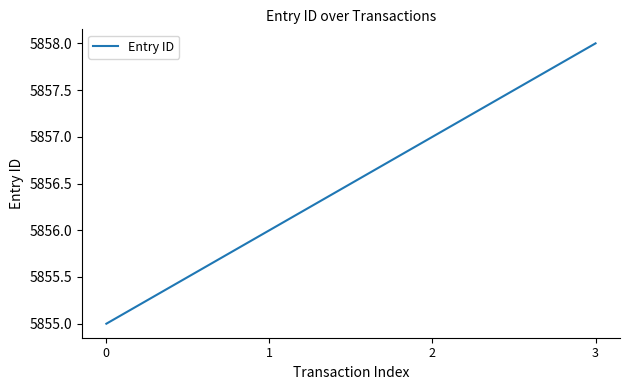

True or false: the data shows 5857 at 2.

True